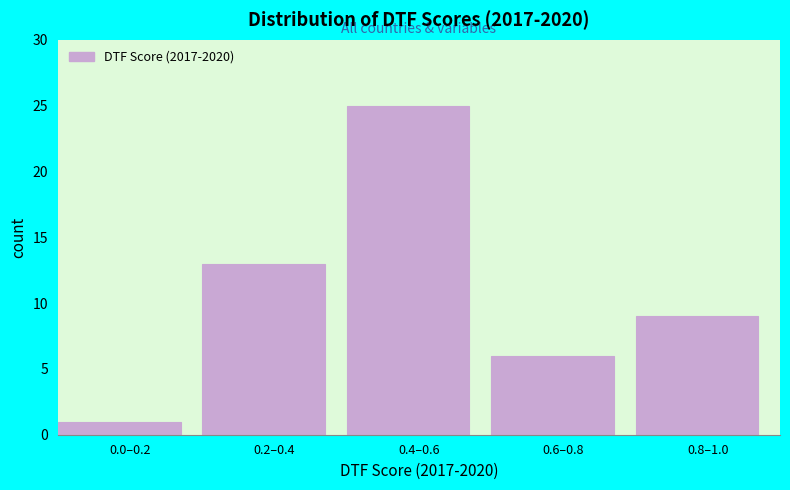

Reading left to right, list all the values displayed in this chart.

0.0–0.2=1	0.2–0.4=13	0.4–0.6=25	0.6–0.8=6	0.8–1.0=9